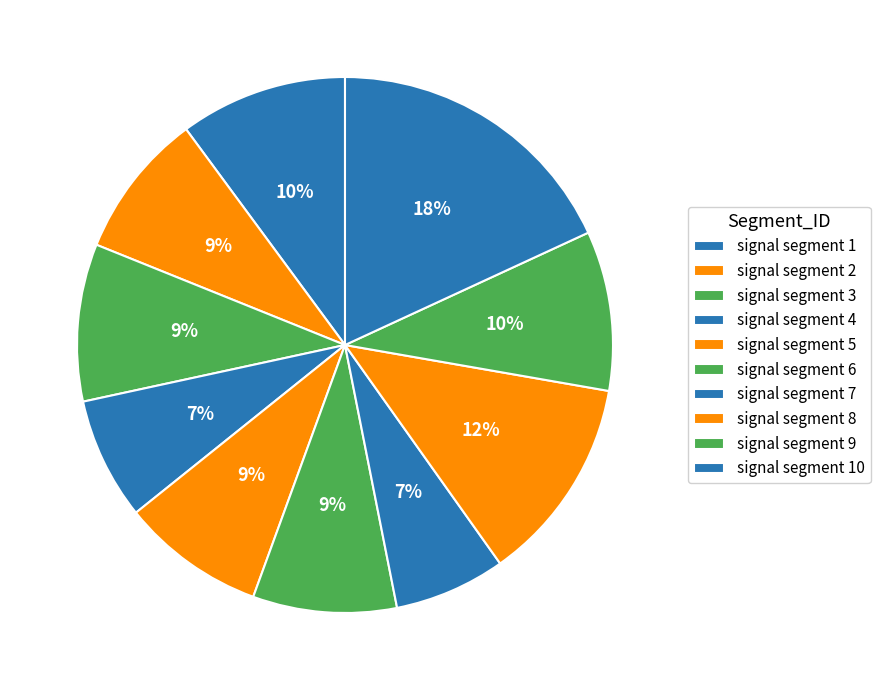

To the nearest percent, what is the difference between the largest and smallest slice percentages?

11%